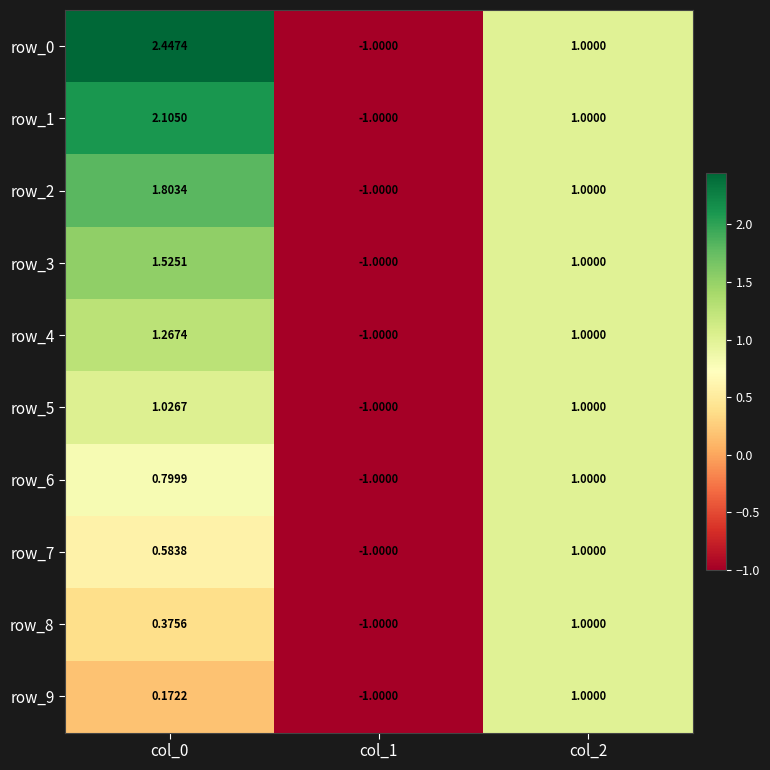

Is the value of row_0 at col_2 greater than the value of row_1 at col_0?

No